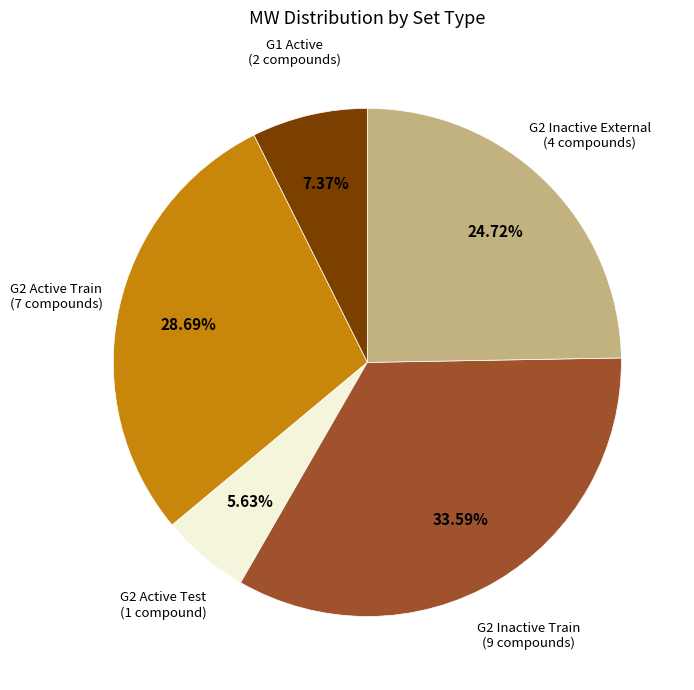

Is there a majority slice in this chart?

No